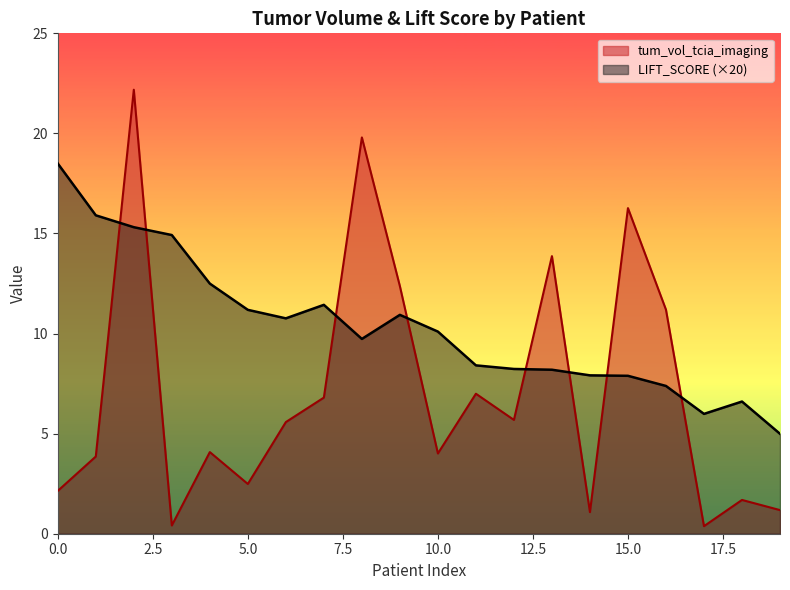

List the series in order of their peak value, highest first.

tum_vol_tcia_imaging, LIFT_SCORE (×20)